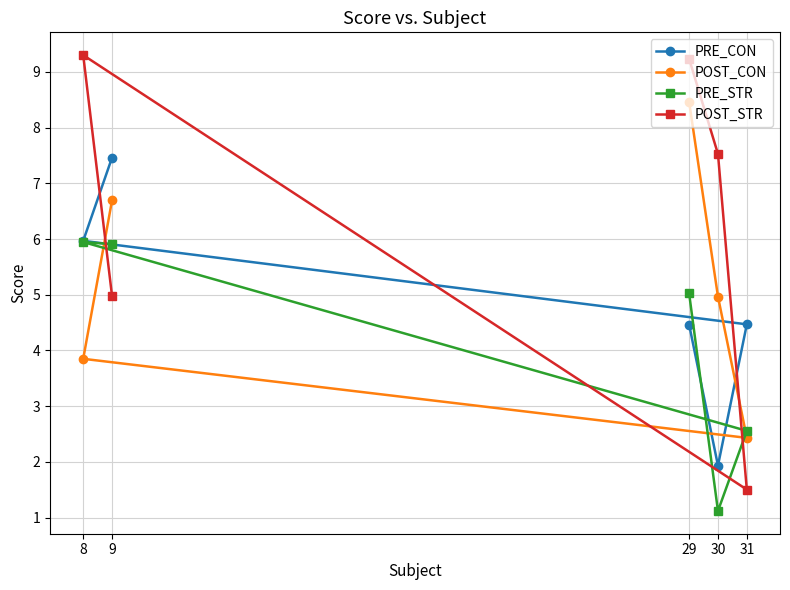

Rank the series by their average value, from lowest to highest.

PRE_STR, PRE_CON, POST_CON, POST_STR